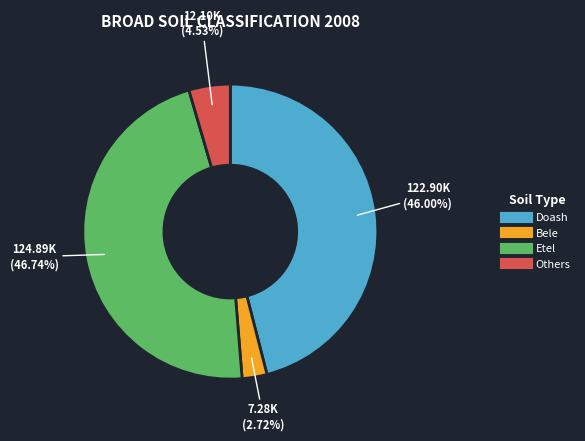

Approximately how many times larger is the value at Etel compared to Others?

10.3